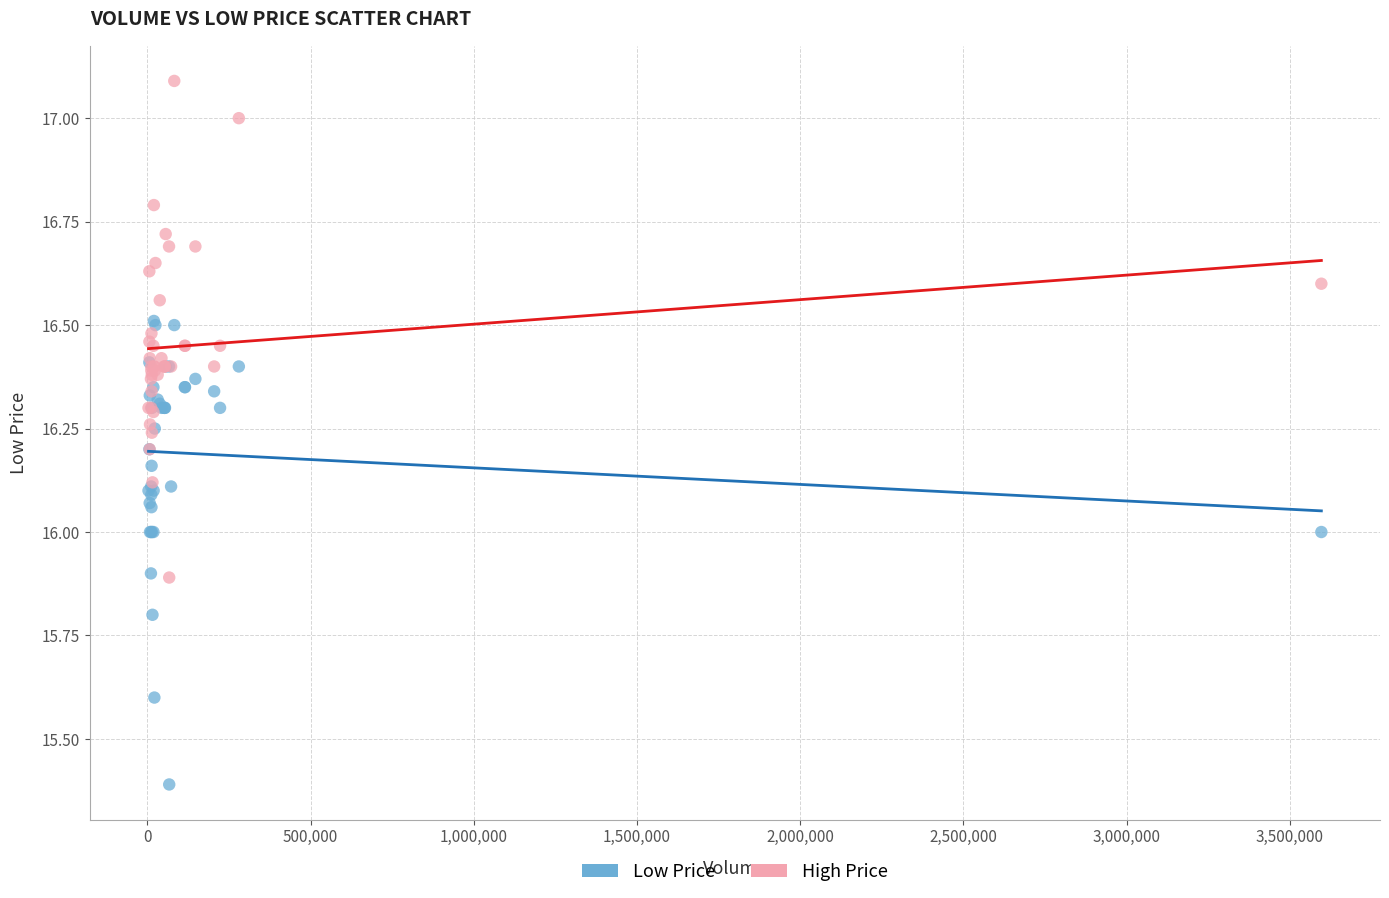

In the Low Price series, what Y value is closest to 15?

15.4